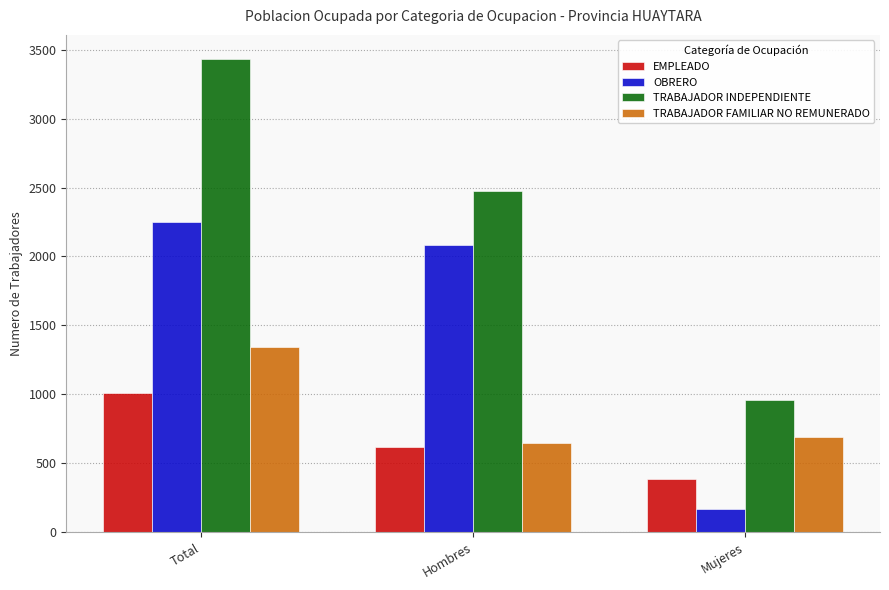

Reading left to right, what are all the values shown in this chart?

EMPLEADO: 1007	617	390
OBRERO: 2251	2083	168
TRABAJADOR INDEPENDIENTE: 3435	2478	957
TRABAJADOR FAMILIAR NO REMUNERADO: 1342	651	691